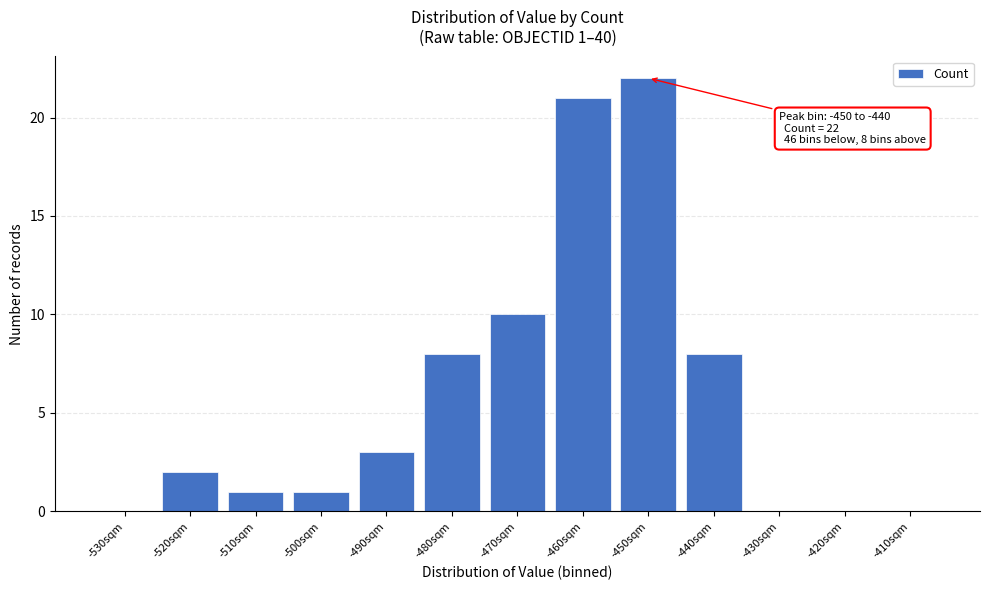

Reading right to left, list all the values displayed in this chart.

-410sqm=0	-420sqm=0	-430sqm=0	-440sqm=8	-450sqm=22	-460sqm=21	-470sqm=10	-480sqm=8	-490sqm=3	-500sqm=1	-510sqm=1	-520sqm=2	-530sqm=0